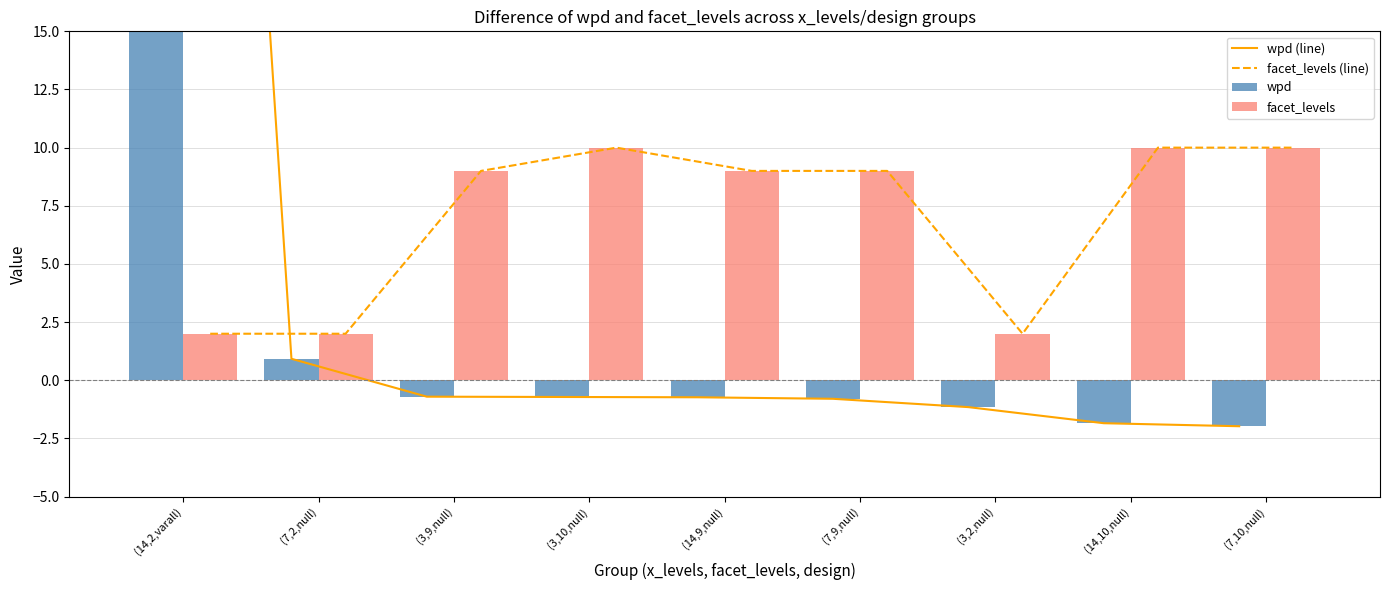

At (3,10,null), list the series in order from largest to smallest.

facet_levels (line), facet_levels, wpd (line), wpd